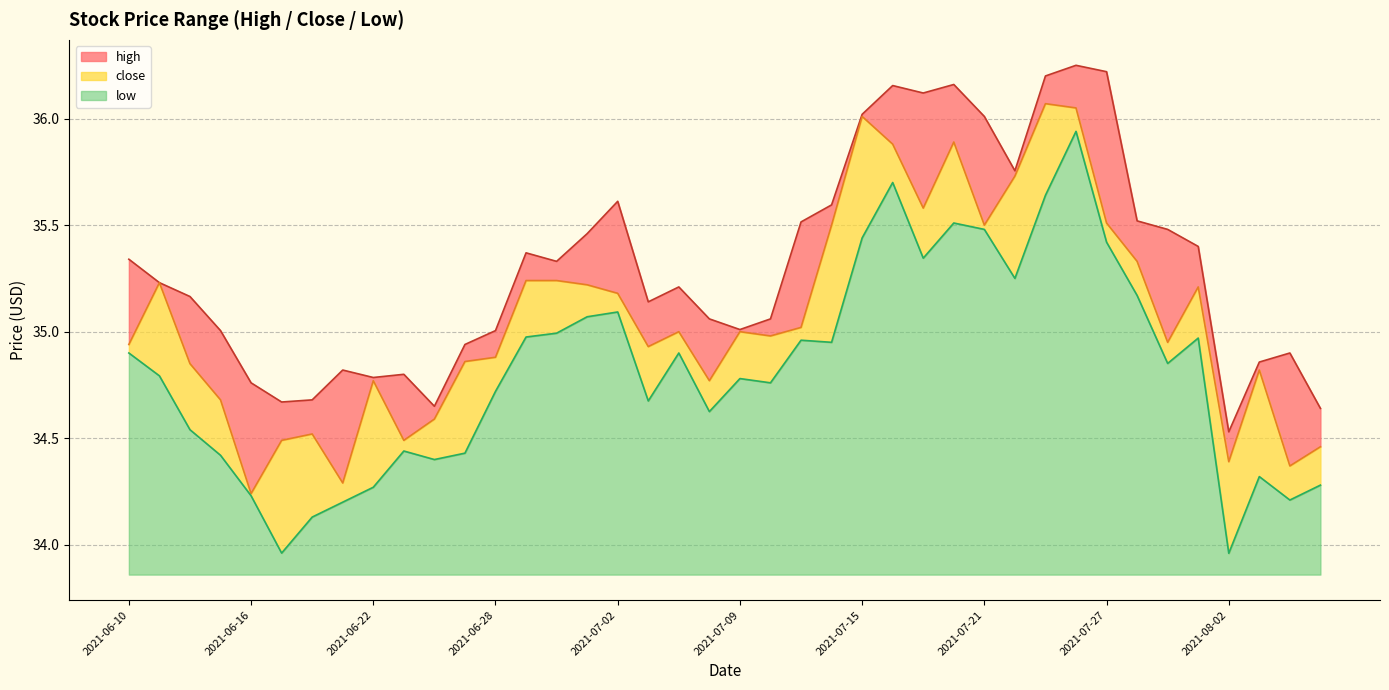

What is the difference between the maximum and second lowest values in the low series?

2.0